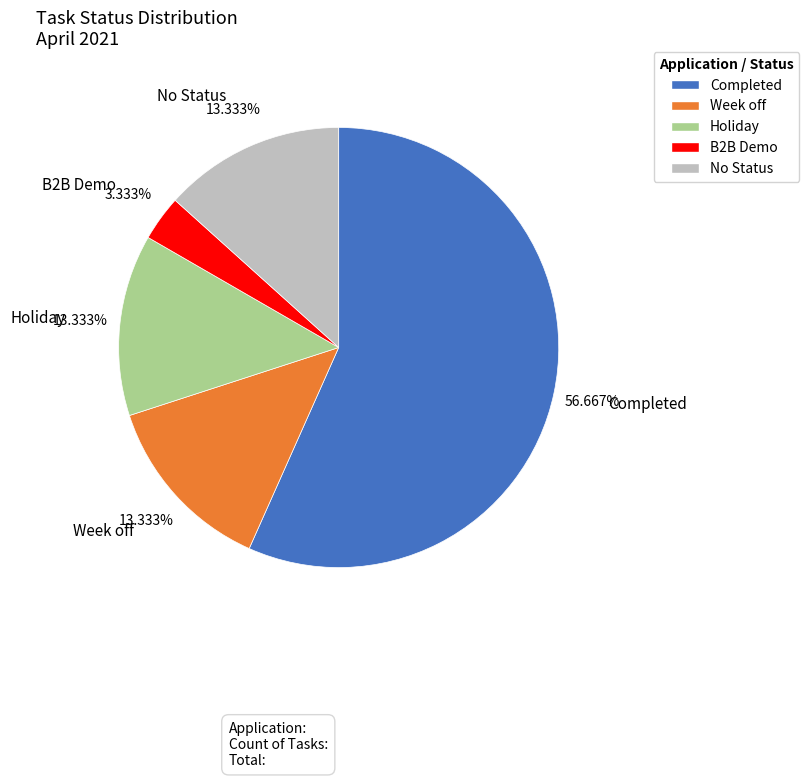

How many segments does this pie chart have?

5